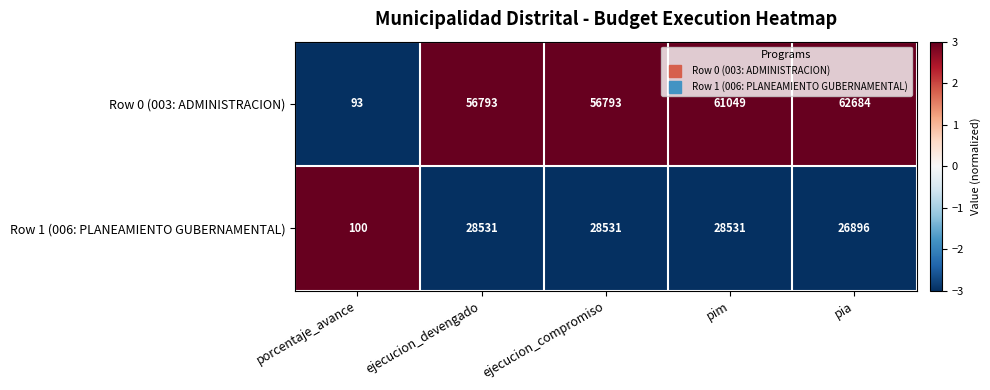

Which category has the highest value across all series?

pia